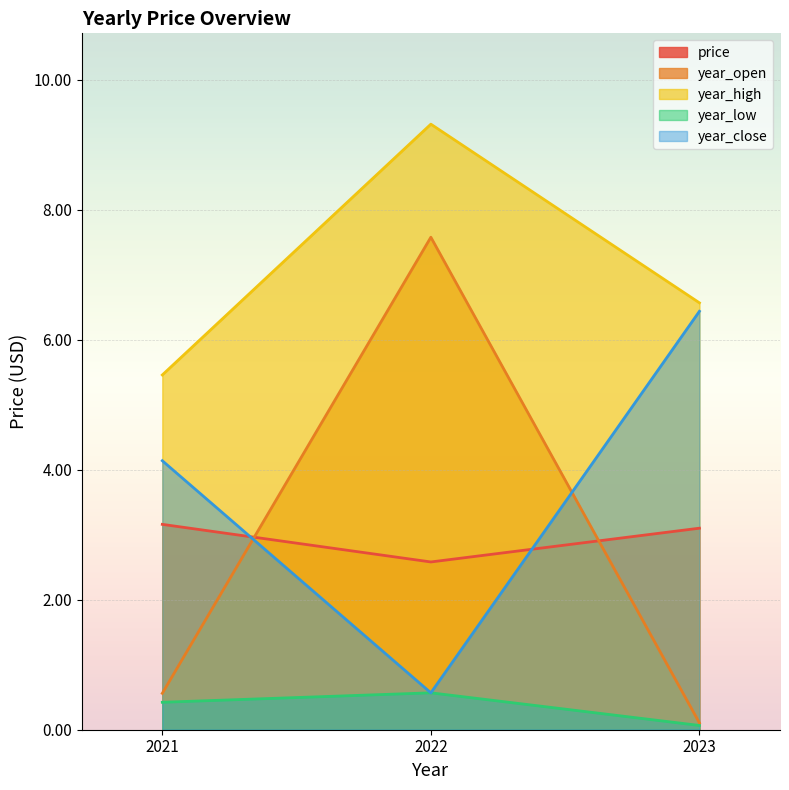

What is the difference between the year_low values at 2021 and 2022?

0.1